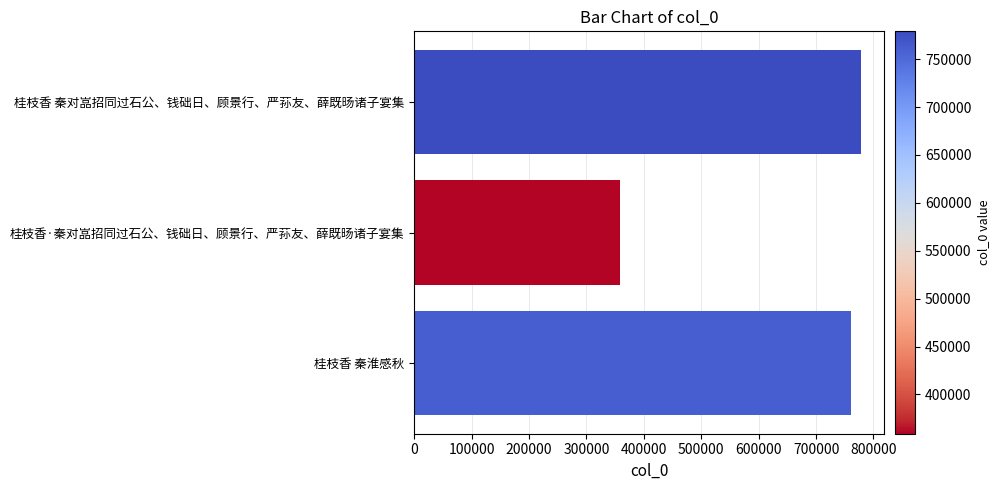

What is the average value?

633116